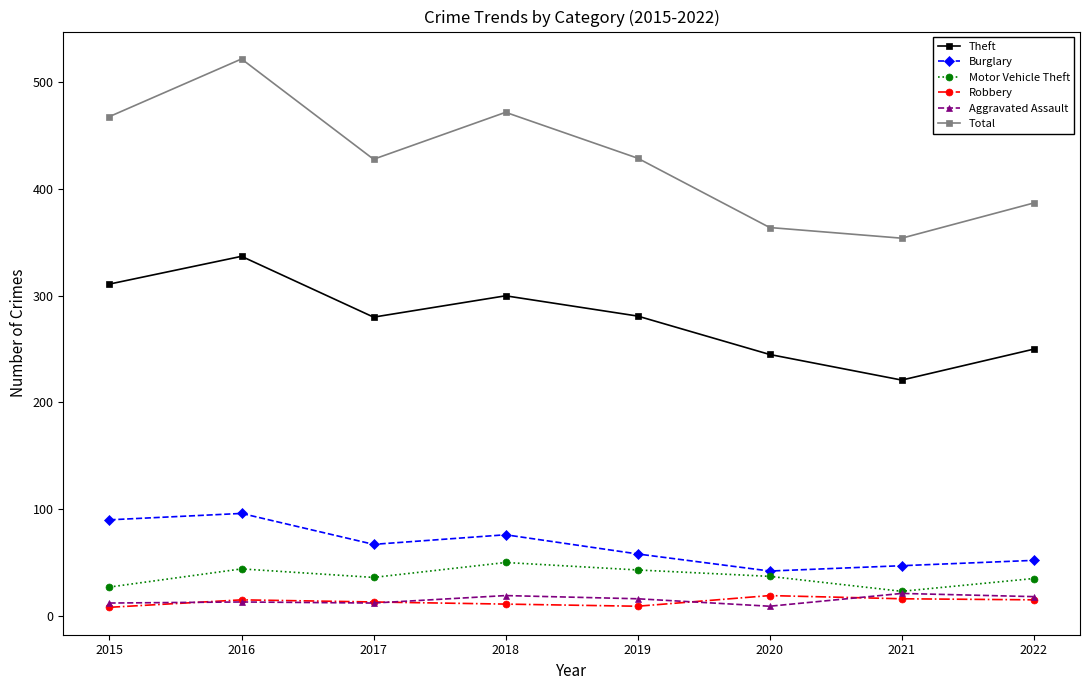

What are all the series names shown in the legend?

Theft, Burglary, Motor Vehicle Theft, Robbery, Aggravated Assault, Total